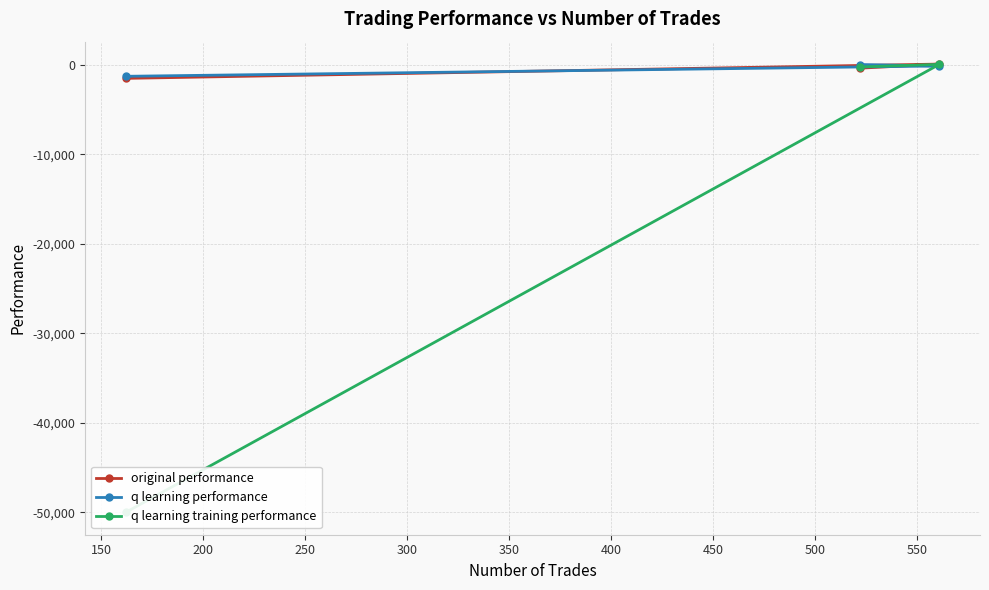

At how many categories does at least one series exceed -22198?

3